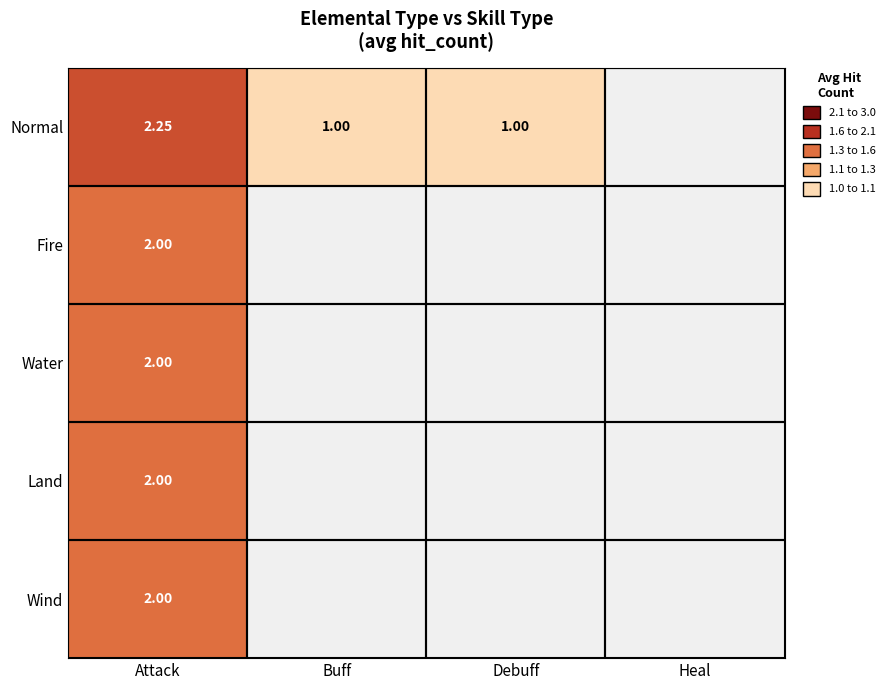

At which category is the sum across all series the highest?

Attack